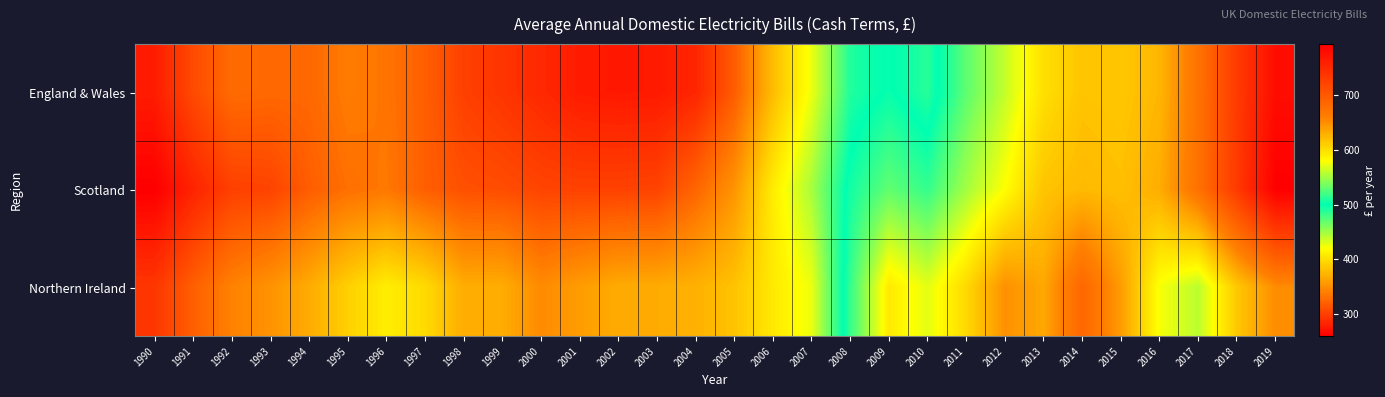

Rank the series by their maximum value, from highest to lowest.

Scotland, England & Wales, Northern Ireland